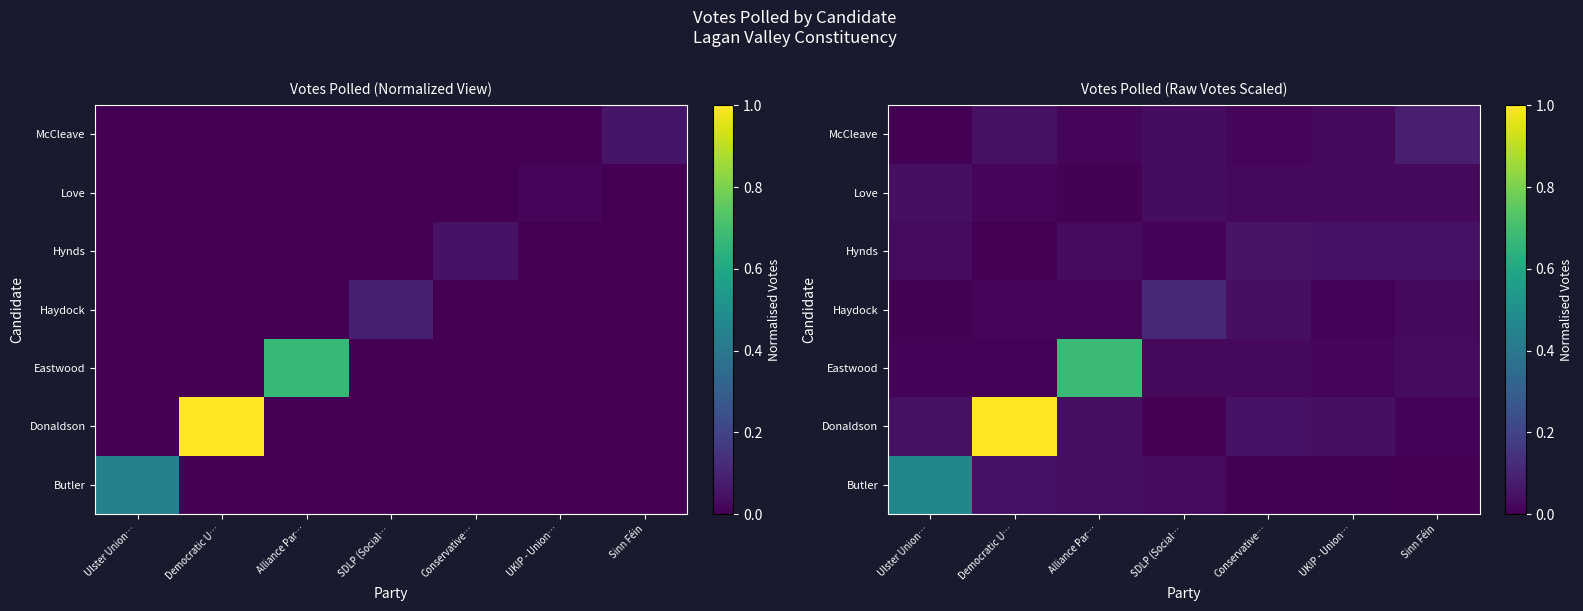

What is the spread (max minus min) of values at Alliance Par…?

0.7